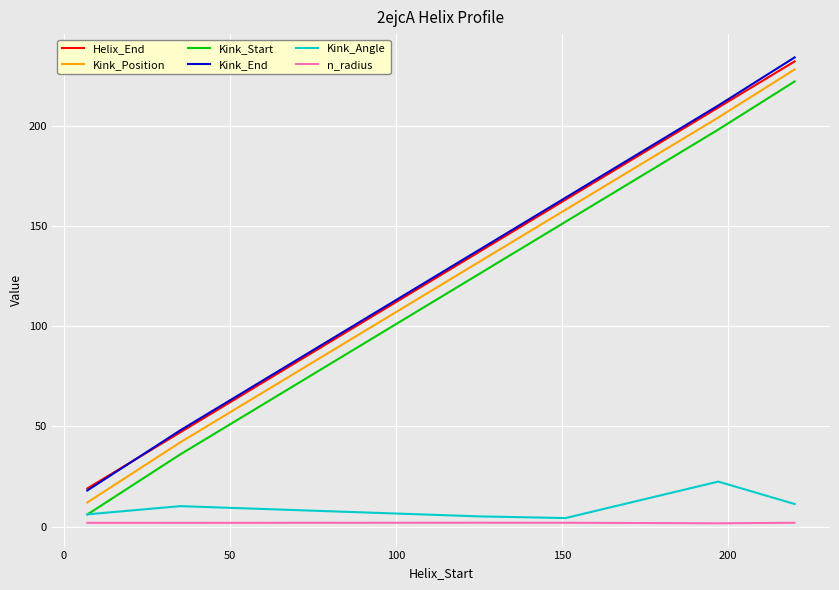

True or false: Kink_Position and Kink_Angle intersect in this chart.

False